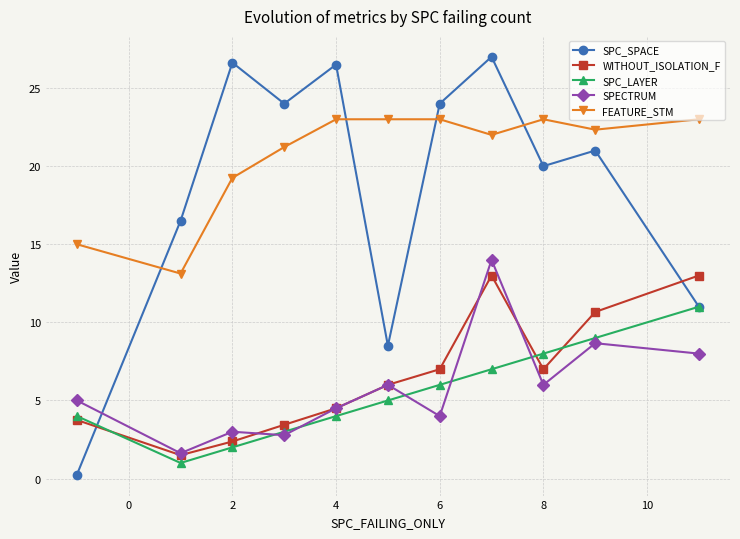

How many series are shown in this chart?

5